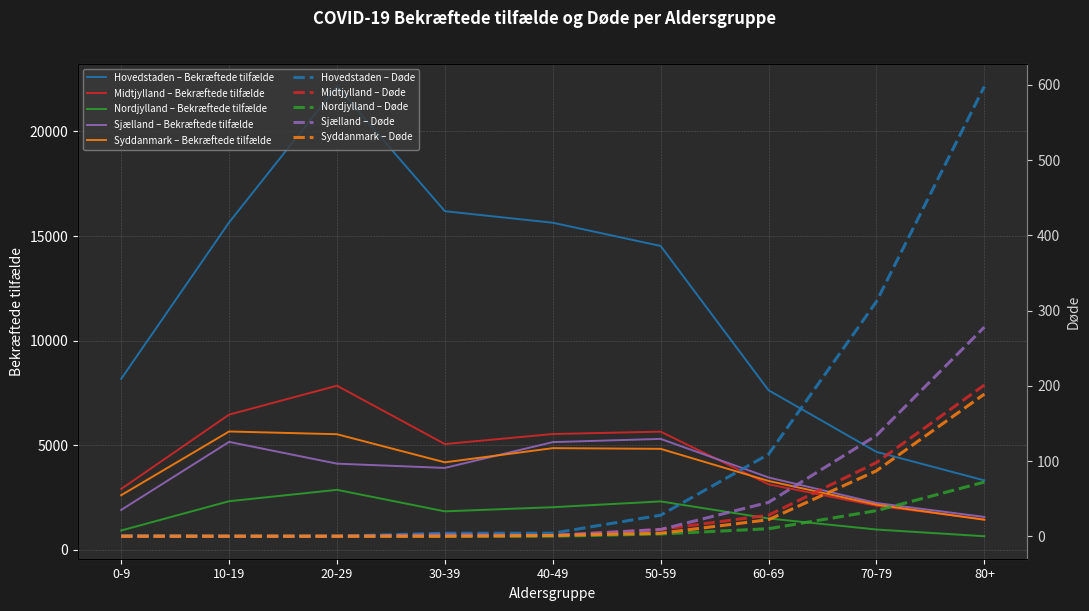

What is the total value across all series at 10-19?

35238